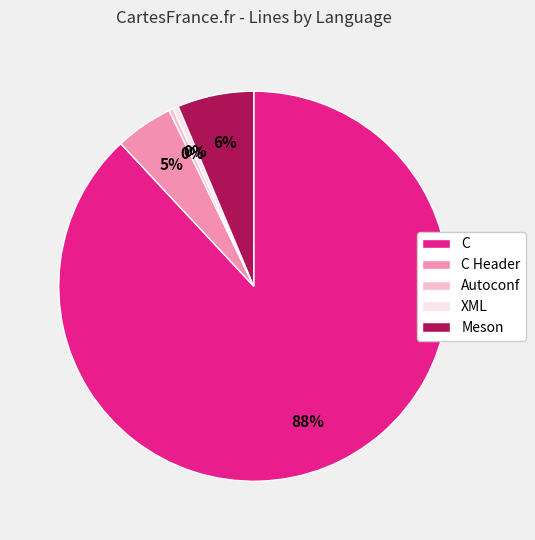

To the nearest percent, what is the average slice percentage?

20%